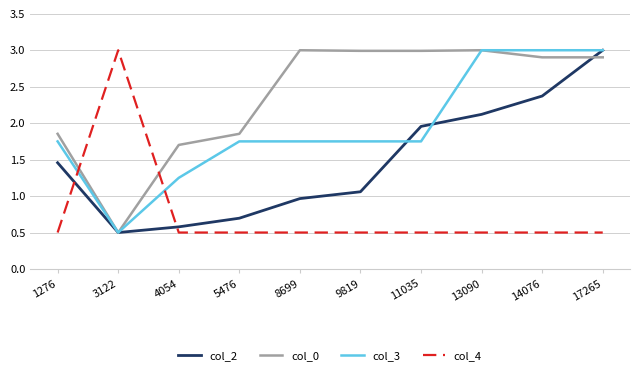

True or false: col_0 and col_2 intersect in this chart.

True